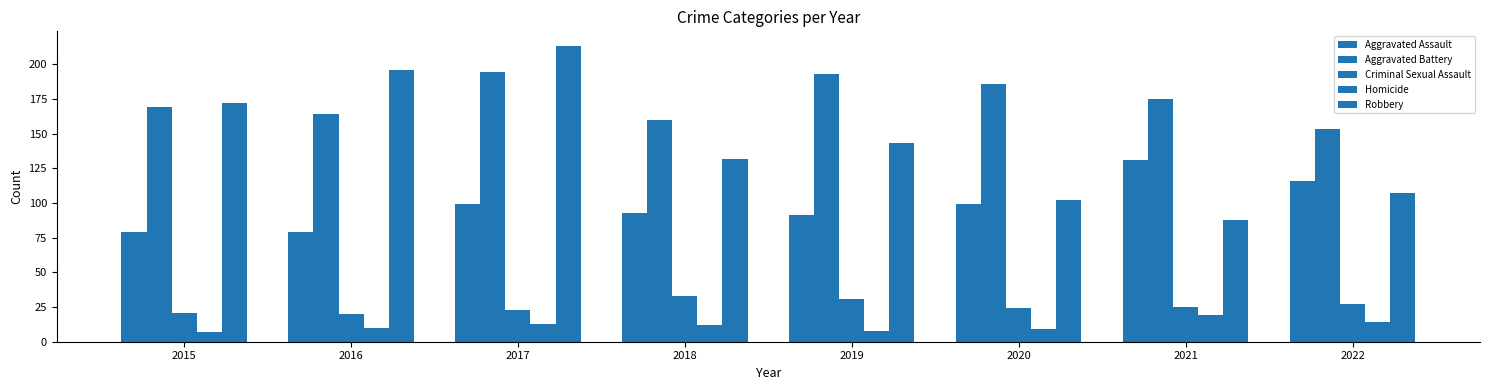

At which category is the sum across all series the highest?

2017